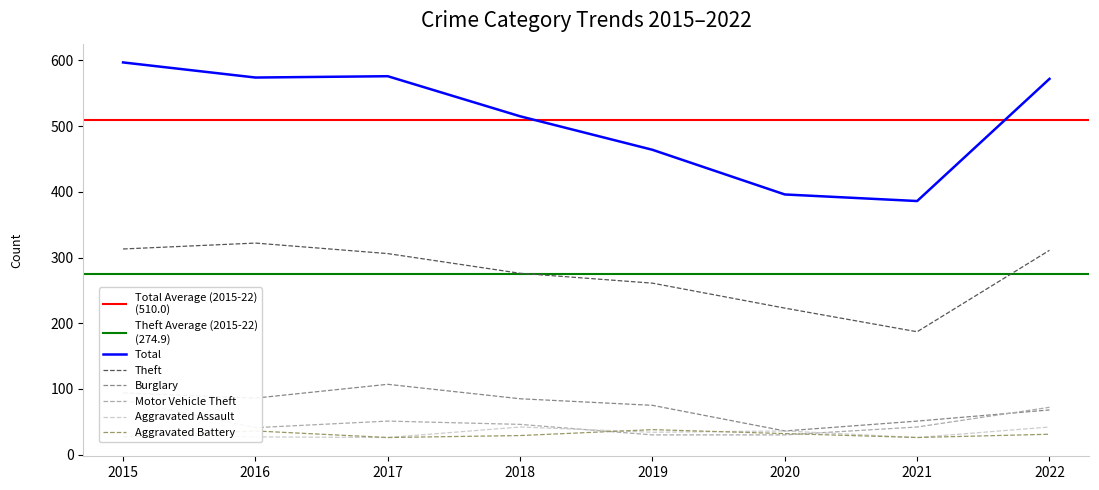

What is the greatest value displayed?

597